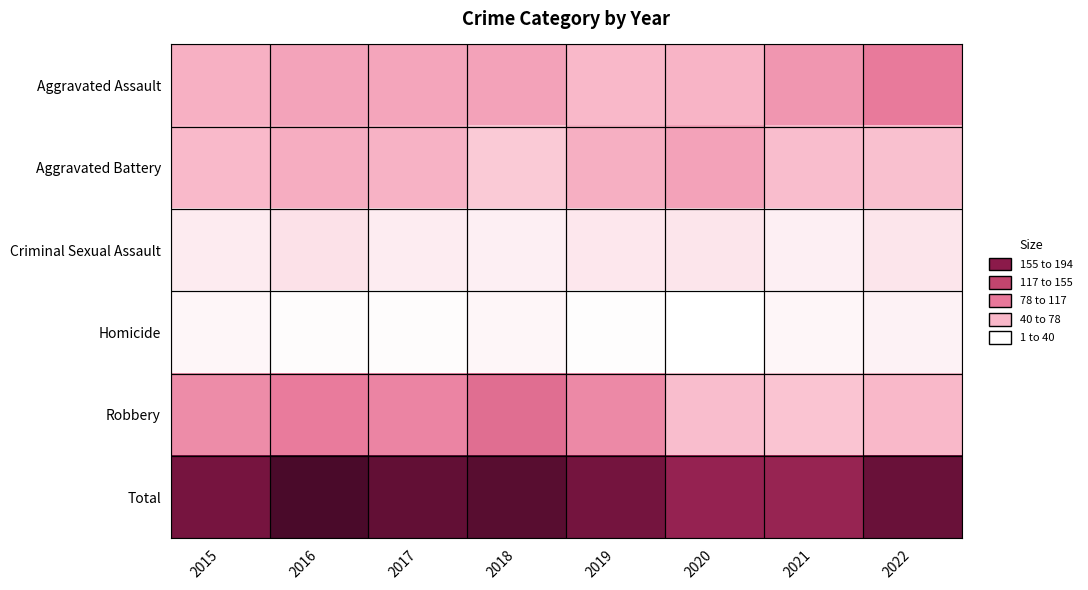

Reading right to left, what are all the values shown in this chart?

Aggravated Assault: 2022=77	2021=60	2020=42	2019=40	2018=53	2017=51	2016=52	2015=44
Aggravated Battery: 2022=35	2021=37	2020=53	2019=45	2018=30	2017=43	2016=46	2015=39
Criminal Sexual Assault: 2022=15	2021=10	2020=15	2019=14	2018=10	2017=11	2016=17	2015=12
Homicide: 2022=8	2021=6	2020=1	2019=2	2018=6	2017=3	2016=3	2015=6
Robbery: 2022=40	2021=33	2020=37	2019=68	2018=86	2017=71	2016=76	2015=66
Total: 2022=175	2021=146	2020=148	2019=169	2018=185	2017=179	2016=194	2015=167